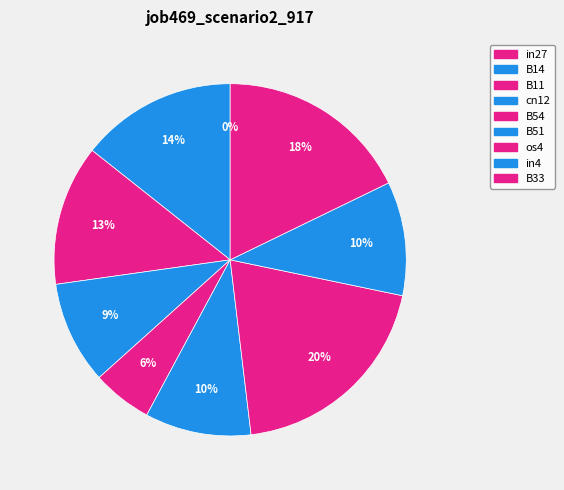

Count the number of slices in the pie.

9